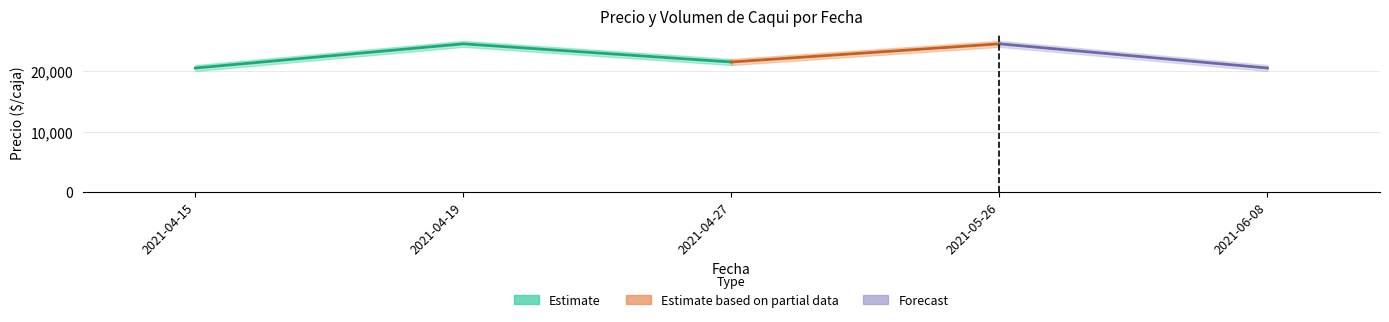

List the labels in order of Precio promedio ponderado value, largest first.

2021-04-19, 2021-05-26, 2021-04-27, 2021-04-15, 2021-06-08